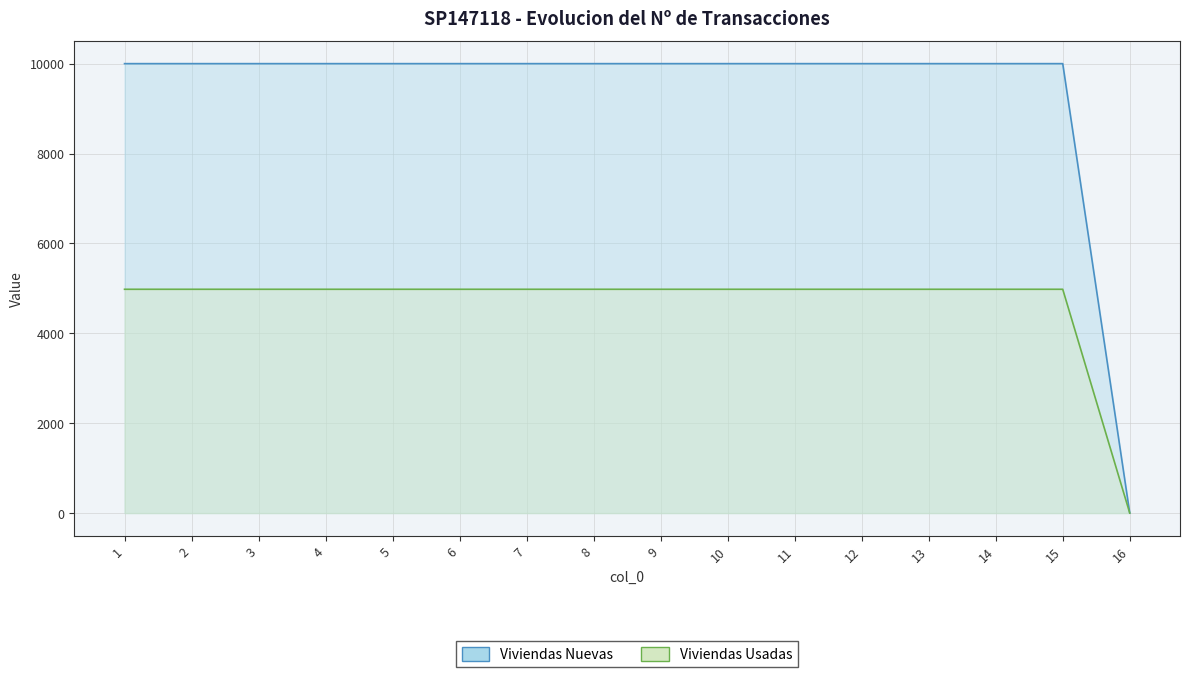

How many data points does each series have?

16